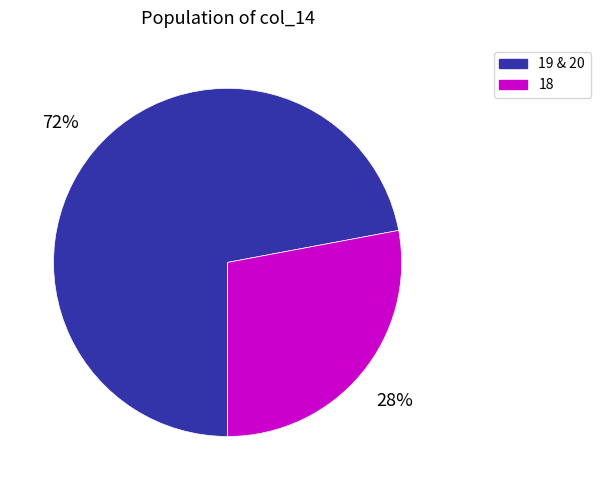

Which category accounts for the majority?

19 & 20